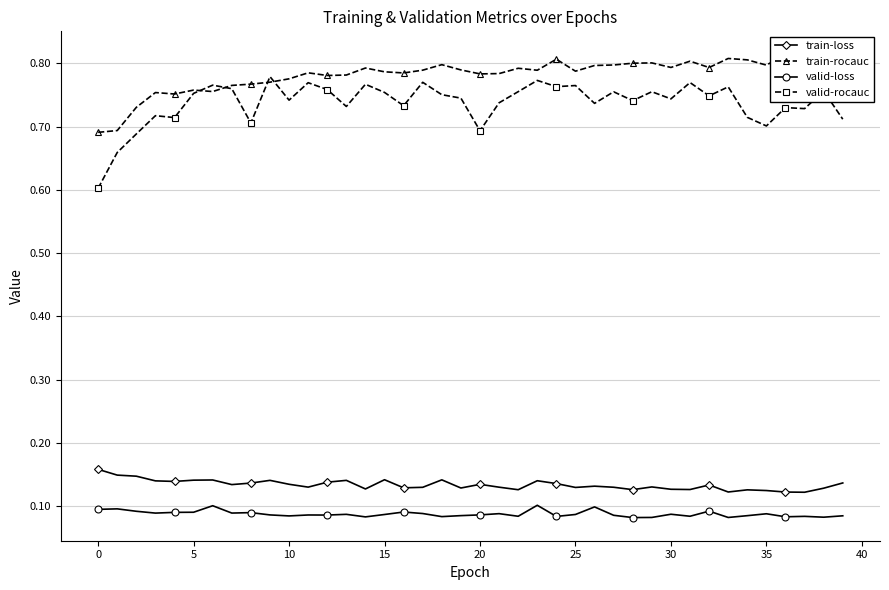

Reading right to left, transcribe all the data shown in this chart.

train-loss: 0.1	0.1	0.1	0.1	0.1	0.1	0.1	0.1	0.1	0.1	0.1	0.1	0.1	0.1	0.1	0.1	0.1	0.1	0.1	0.1	0.1	0.1	0.1	0.1	0.1	0.1	0.1	0.1	0.1	0.1	0.1	0.1	0.1	0.1	0.1	0.1	0.1	0.1	0.1	0.2
train-rocauc: 0.8	0.8	0.8	0.8	0.8	0.8	0.8	0.8	0.8	0.8	0.8	0.8	0.8	0.8	0.8	0.8	0.8	0.8	0.8	0.8	0.8	0.8	0.8	0.8	0.8	0.8	0.8	0.8	0.8	0.8	0.8	0.8	0.8	0.8	0.8	0.8	0.8	0.7	0.7	0.7
valid-loss: 0.1	0.1	0.1	0.1	0.1	0.1	0.1	0.1	0.1	0.1	0.1	0.1	0.1	0.1	0.1	0.1	0.1	0.1	0.1	0.1	0.1	0.1	0.1	0.1	0.1	0.1	0.1	0.1	0.1	0.1	0.1	0.1	0.1	0.1	0.1	0.1	0.1	0.1	0.1	0.1
valid-rocauc: 0.7	0.8	0.7	0.7	0.7	0.7	0.8	0.7	0.8	0.7	0.8	0.7	0.8	0.7	0.8	0.8	0.8	0.8	0.7	0.7	0.7	0.8	0.8	0.7	0.8	0.8	0.7	0.8	0.8	0.7	0.8	0.7	0.8	0.8	0.8	0.7	0.7	0.7	0.7	0.6